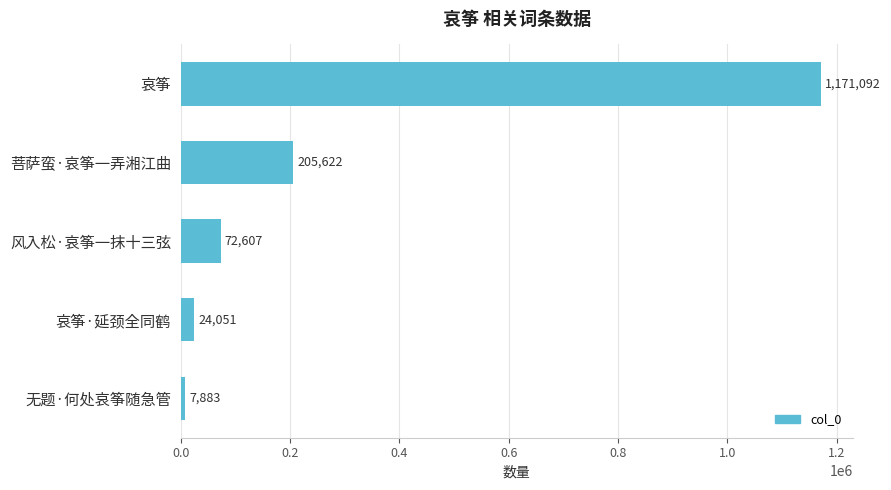

What is the difference between the maximum and minimum values?

1163209